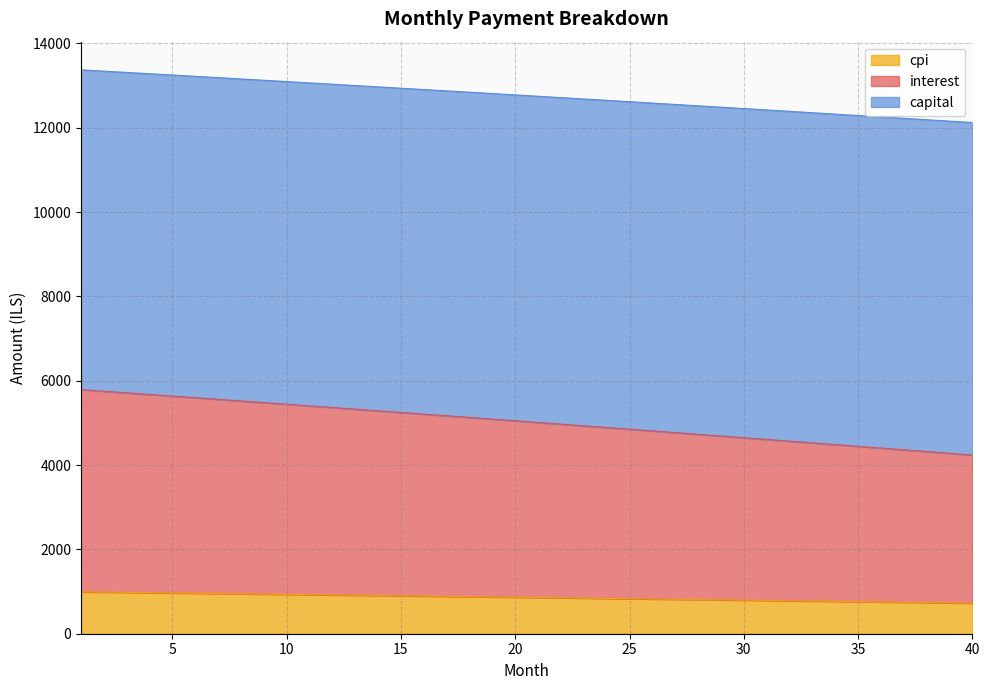

True or false: interest has more than 2 points higher than both neighbors.

False